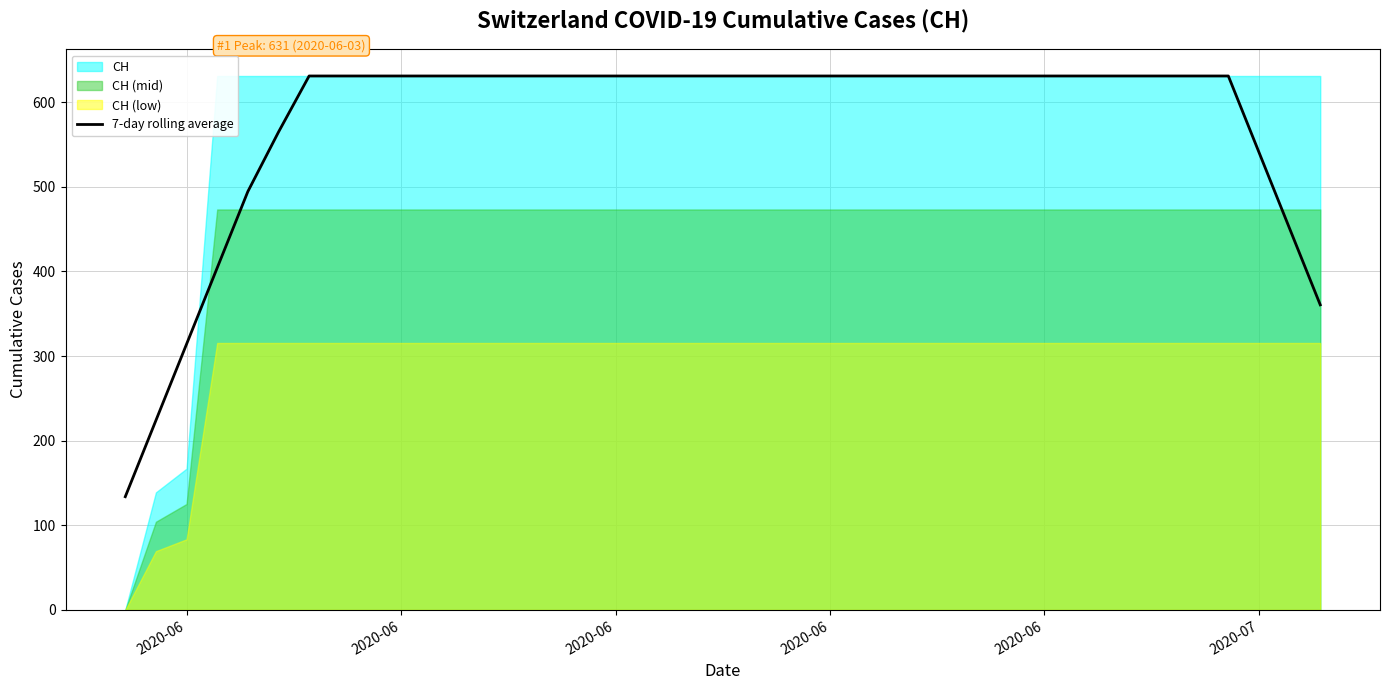

The chart shows a value of 127.3 at 33. True or false?

False